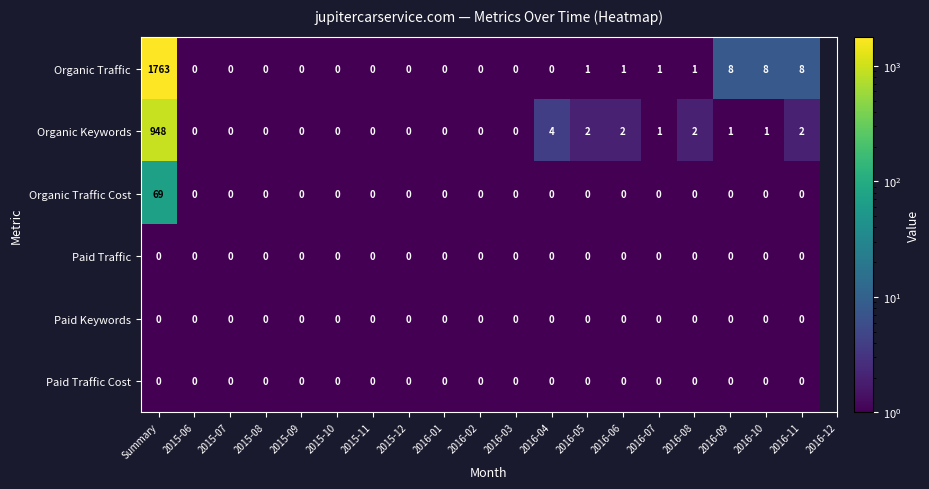

True or false: Organic Traffic has a value of 2 at 2016-07.

False